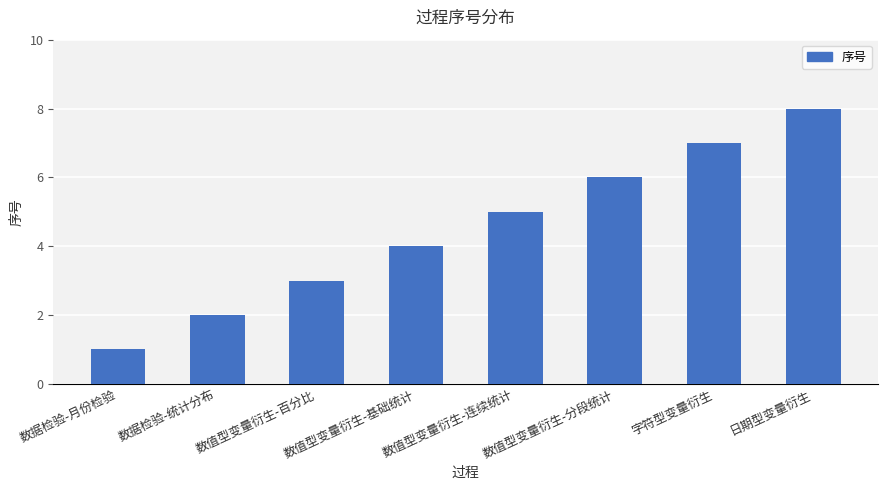

What is the difference between the maximum and second lowest values?

6